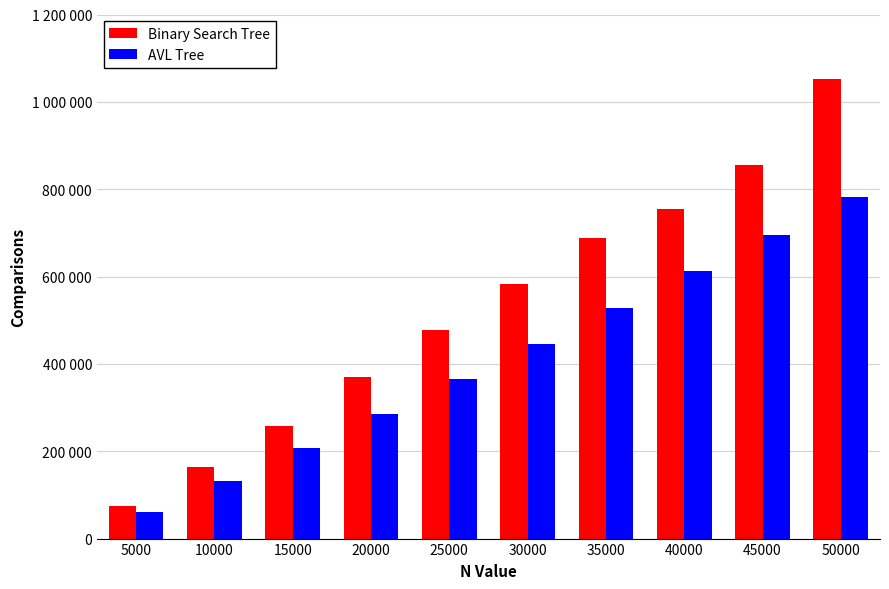

What are all the series names shown in the legend?

Binary Search Tree, AVL Tree